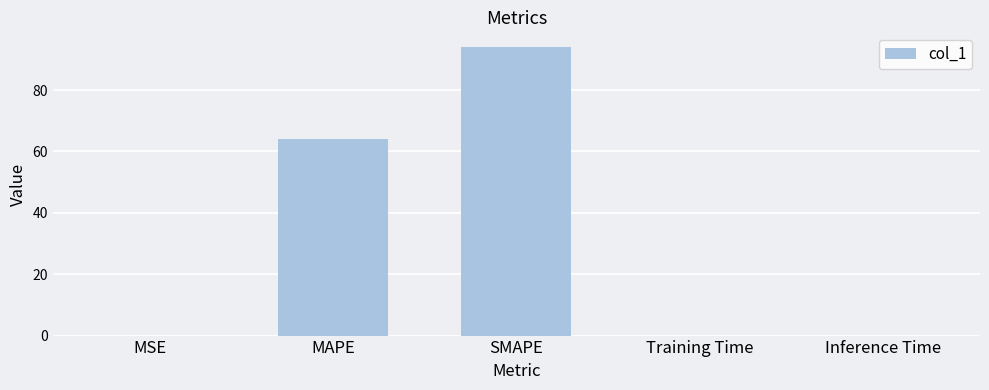

Where is the data nearest to the value 47?

MAPE